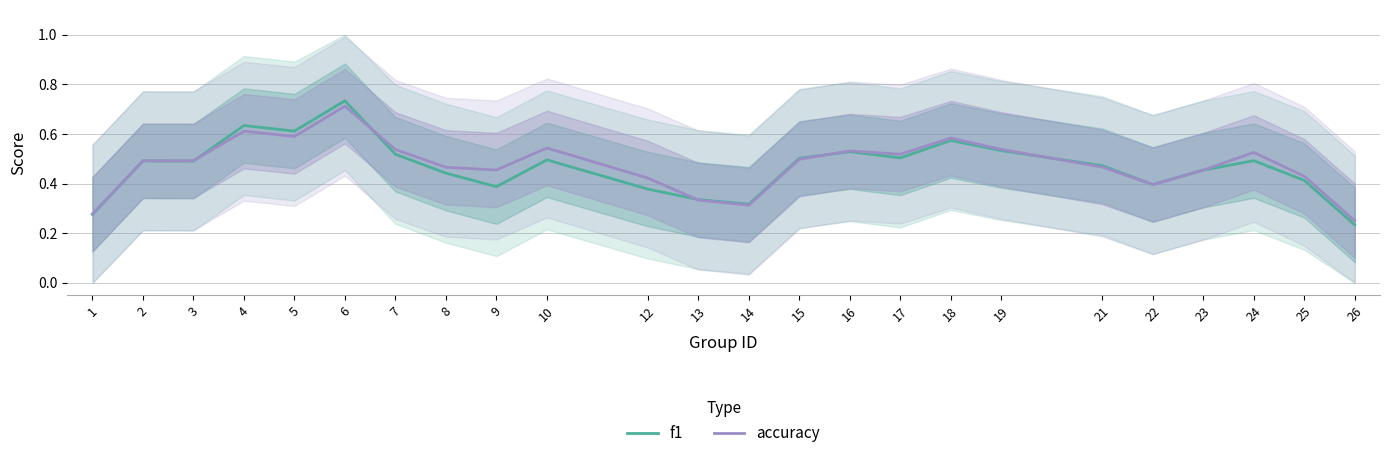

What is the sum of all accuracy values?

11.4